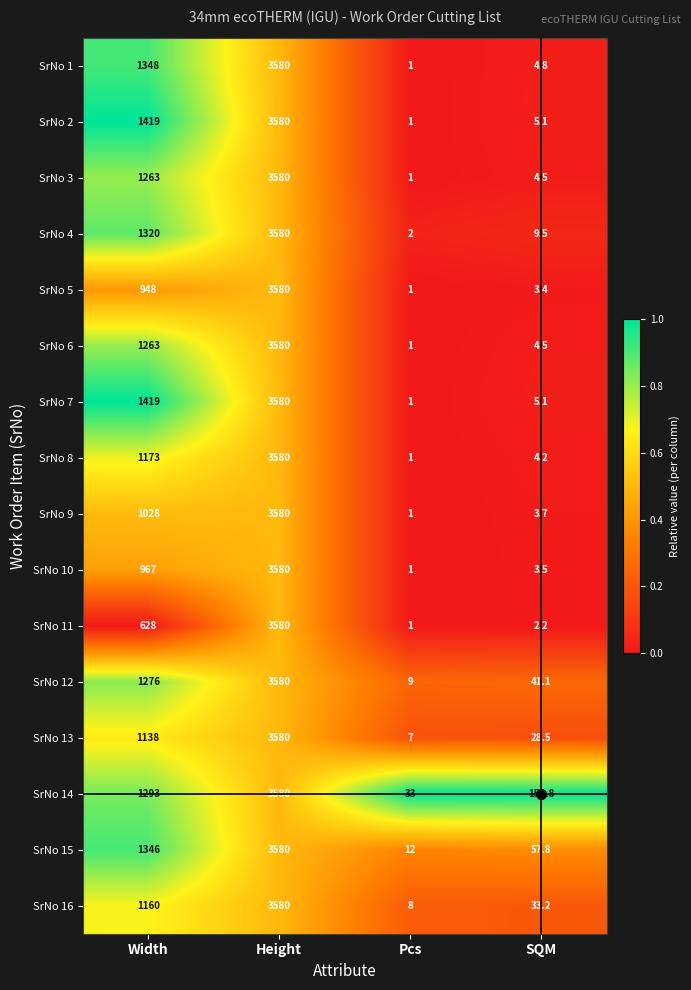

How many series are shown in this chart?

16